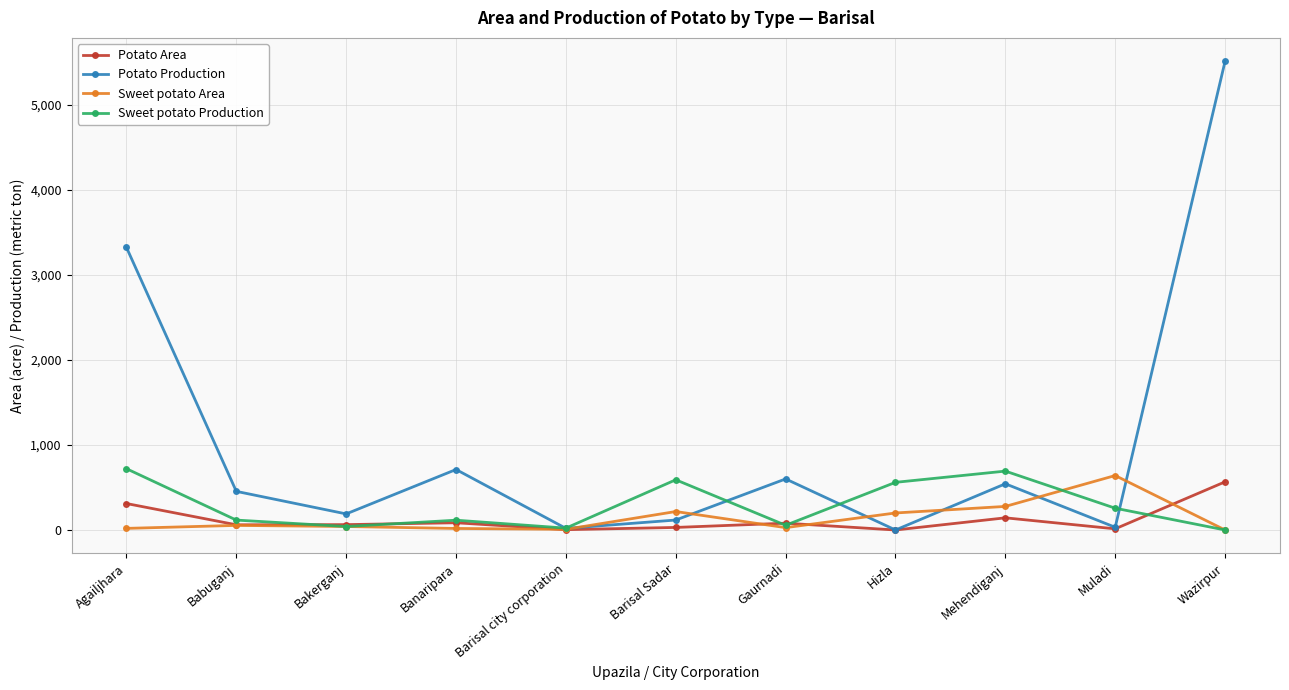

The Sweet potato Area series shows 277.0 at Mehendiganj. True or false?

True